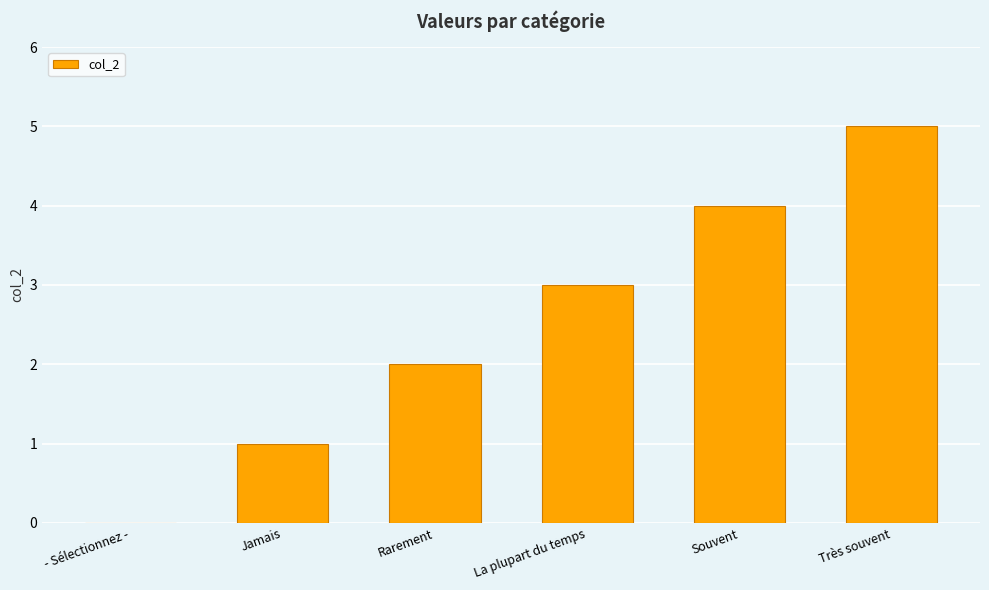

What is the change in value from La plupart du temps to Très souvent?

+2